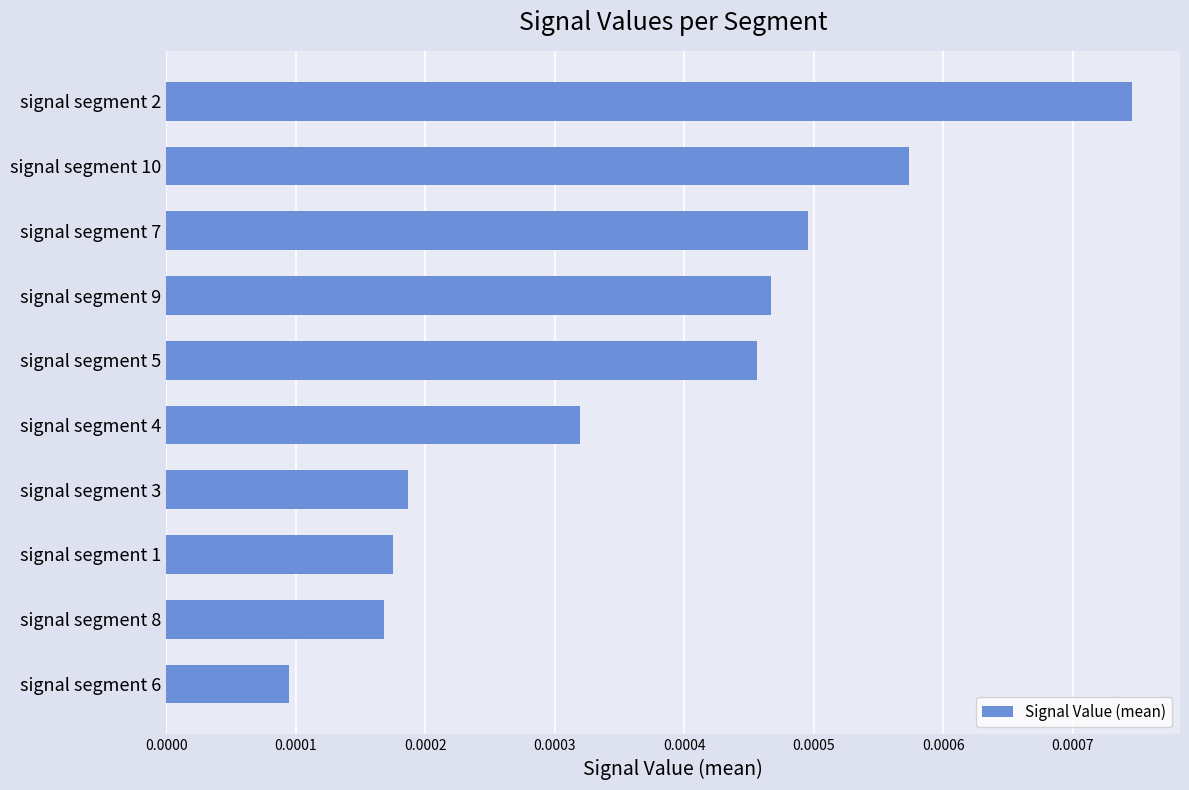

Where is the data nearest to the value 0?

signal segment 6